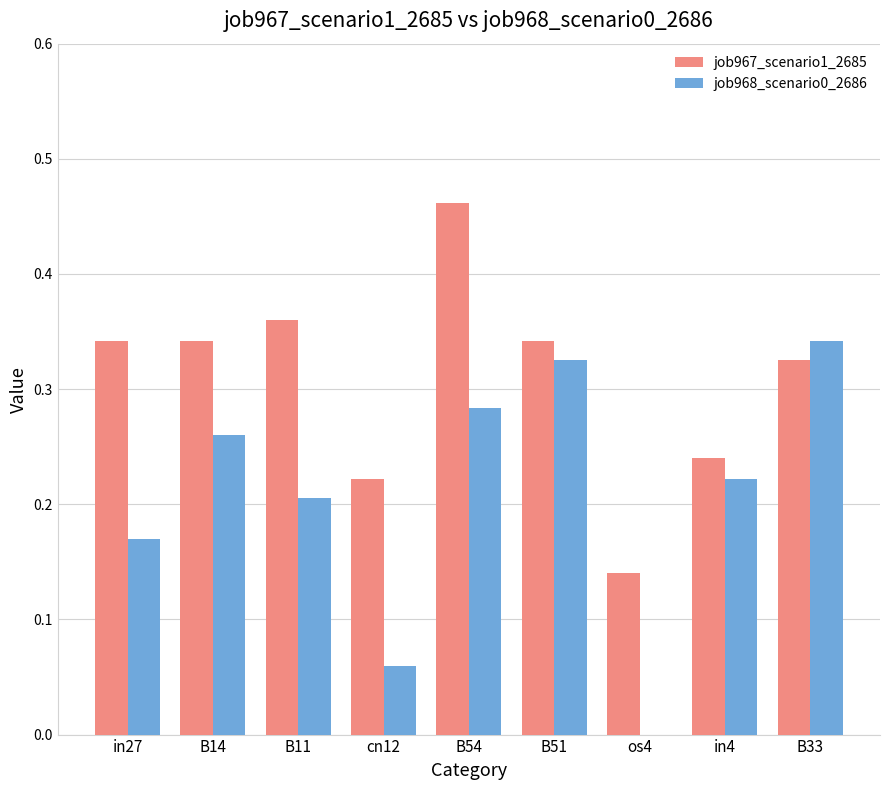

Which series has the largest total across all categories?

job967_scenario1_2685